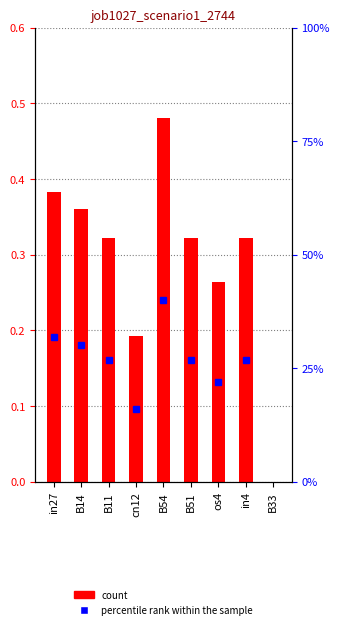

What is the value of the 6th bar from the left?

0.3